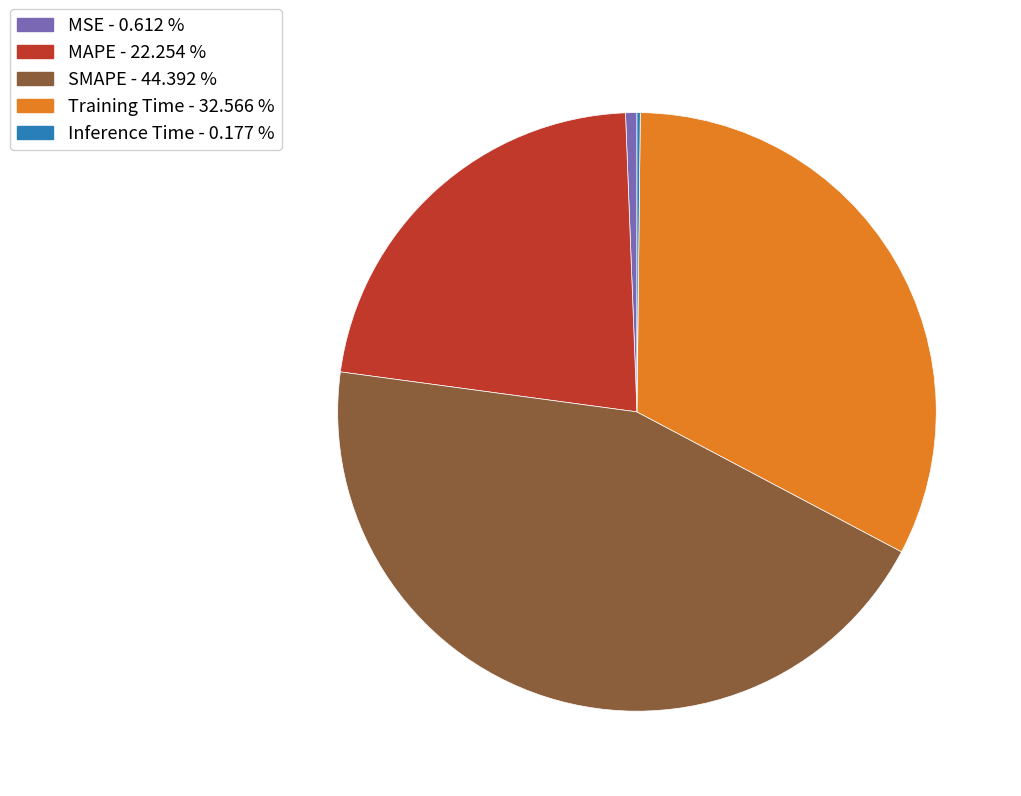

Combined, do MAPE and SMAPE account for over 50%?

Yes